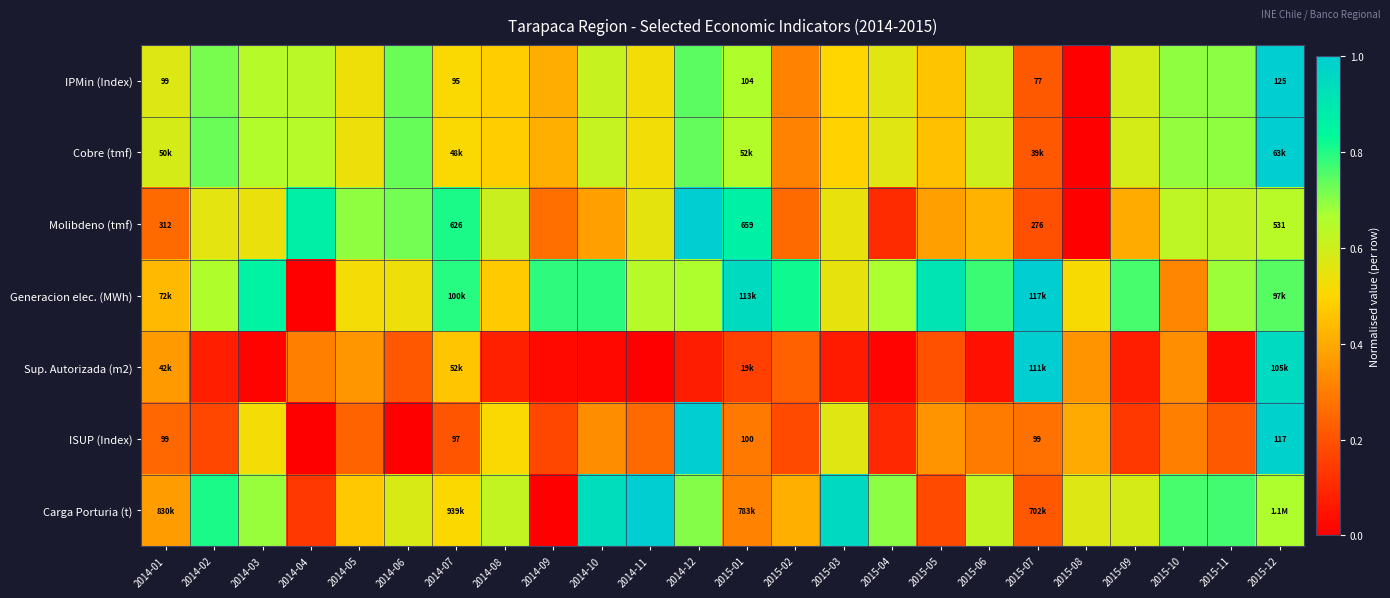

Is the value of IPMin (Index) at 2014-07 greater than the value of Generacion elec. (MWh) at 2015-04?

No